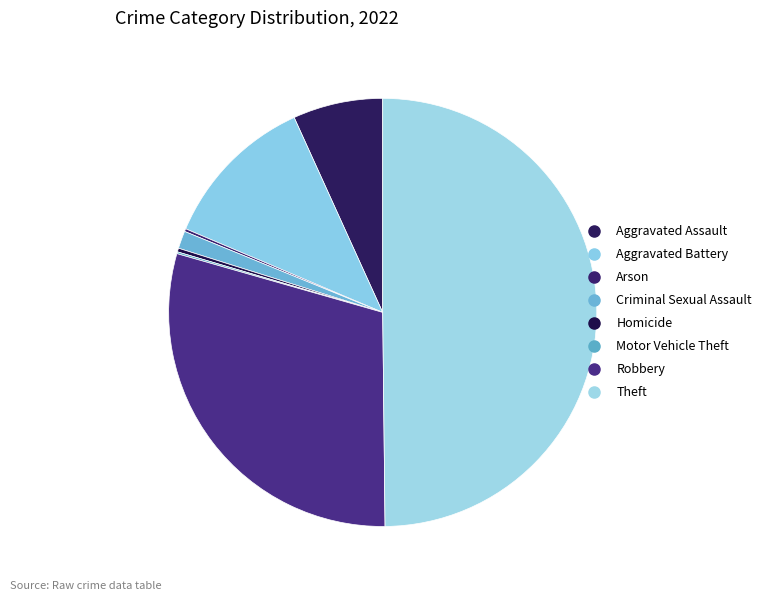

Count the number of slices in the pie.

8